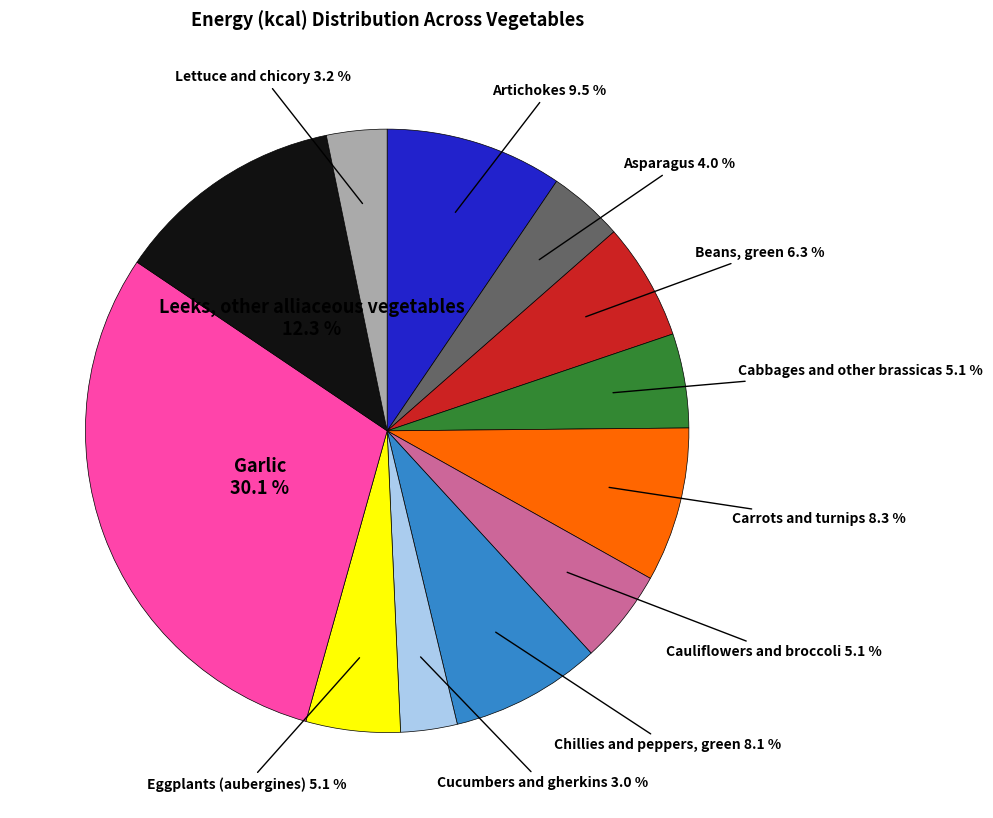

What is the ratio of the value at Cucumbers and gherkins to the value at Chillies and peppers, green?

0.4